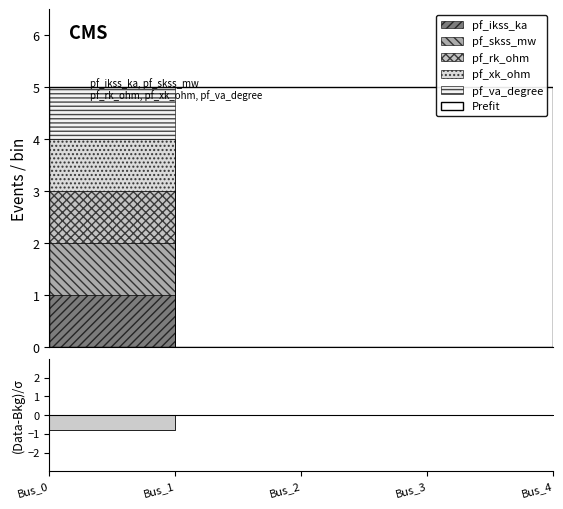

What are all the series names shown in the legend?

pf_ikss_ka, pf_skss_mw, pf_rk_ohm, pf_xk_ohm, pf_va_degree